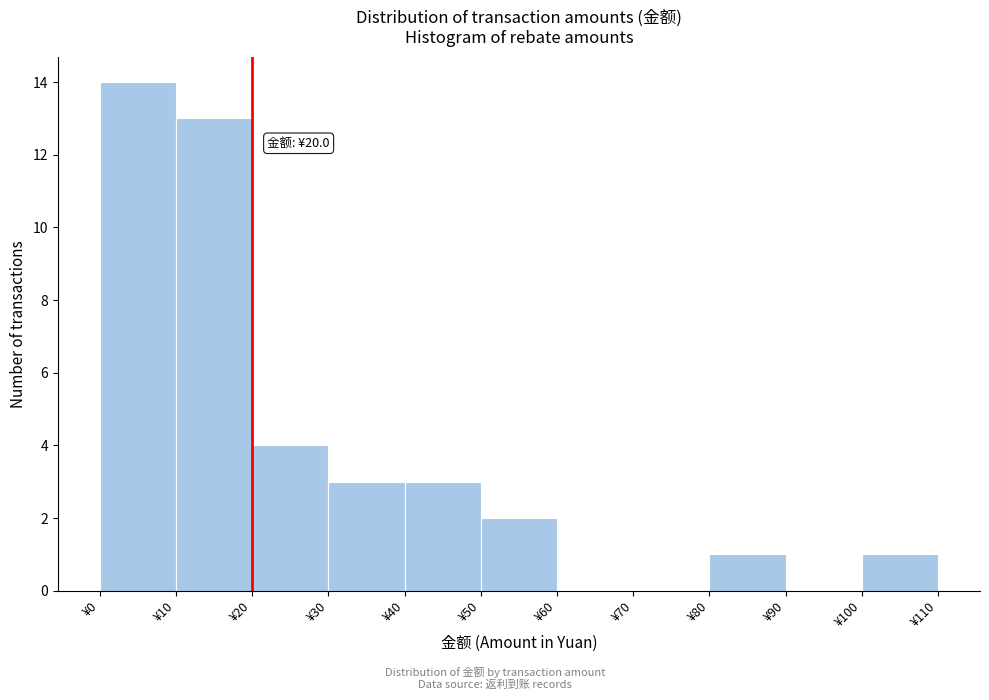

Over which range of the x-axis is the bar tallest?

0 to 10